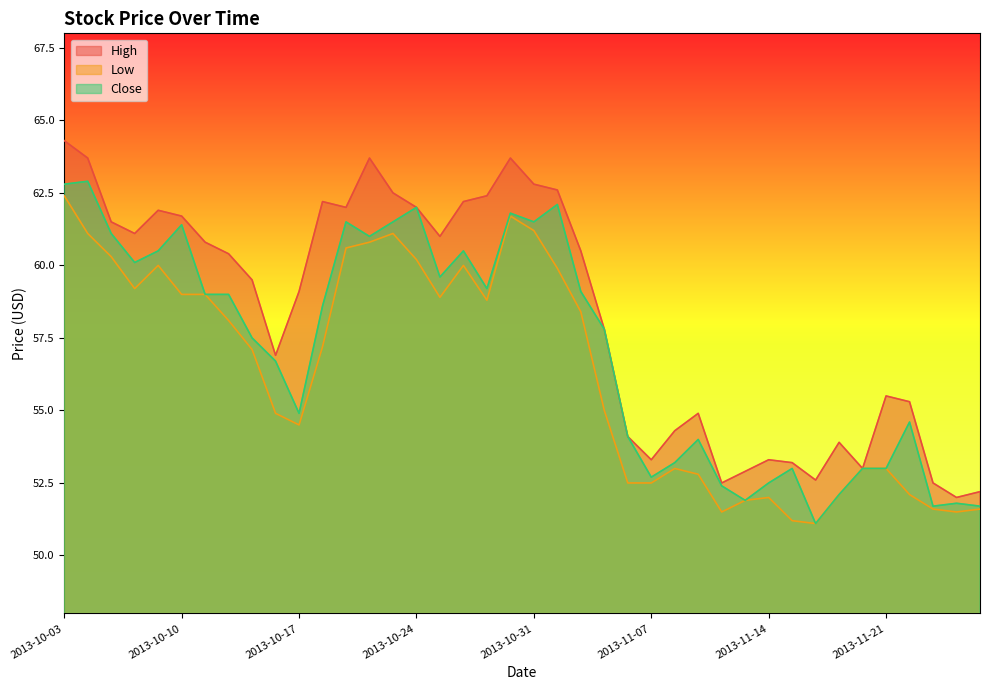

True or false: High and Low cross at least once.

False